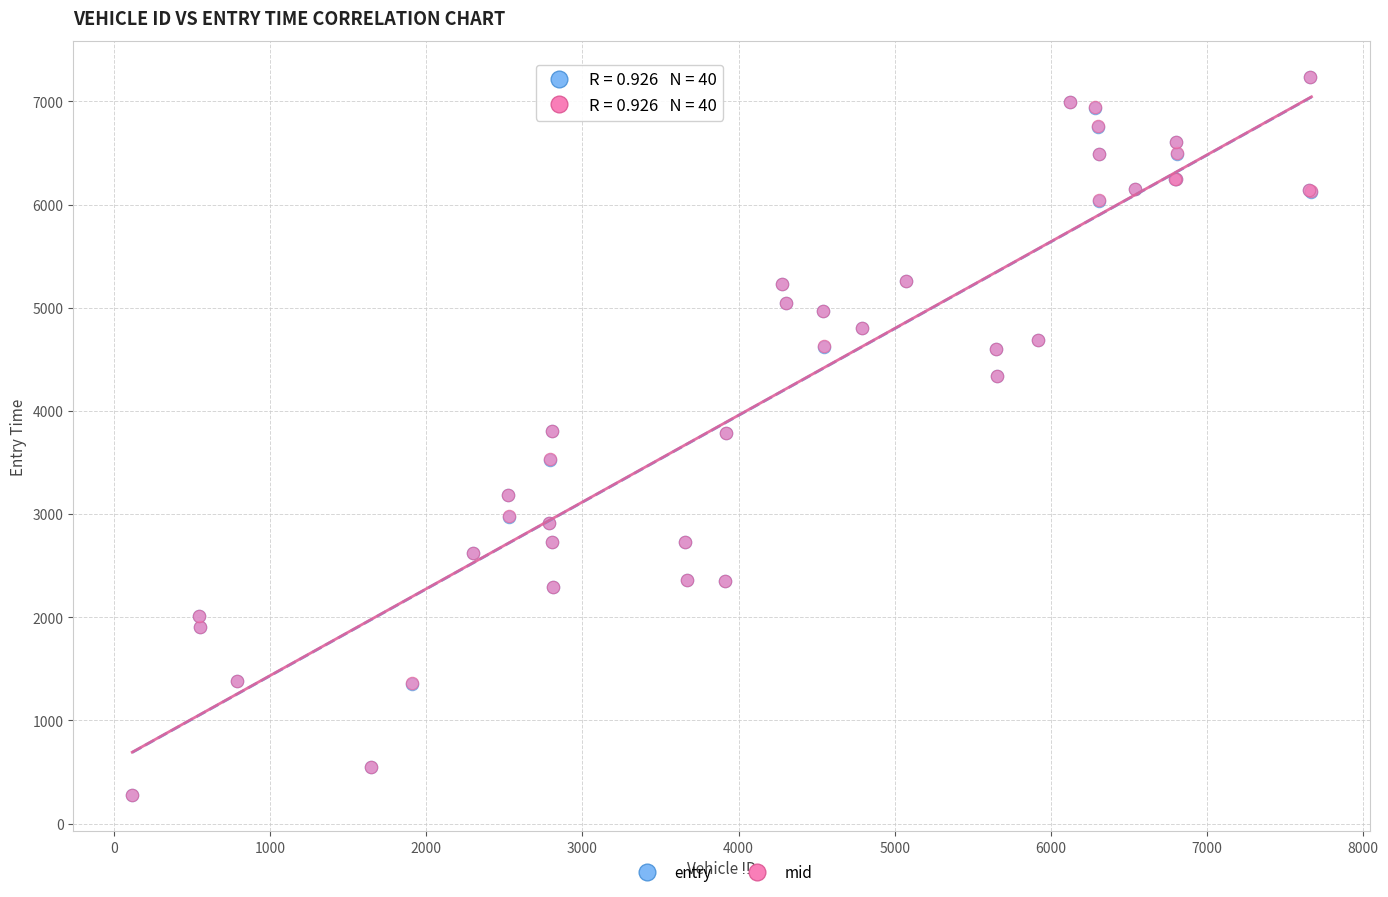

What are all the series names shown in the legend?

entry, mid